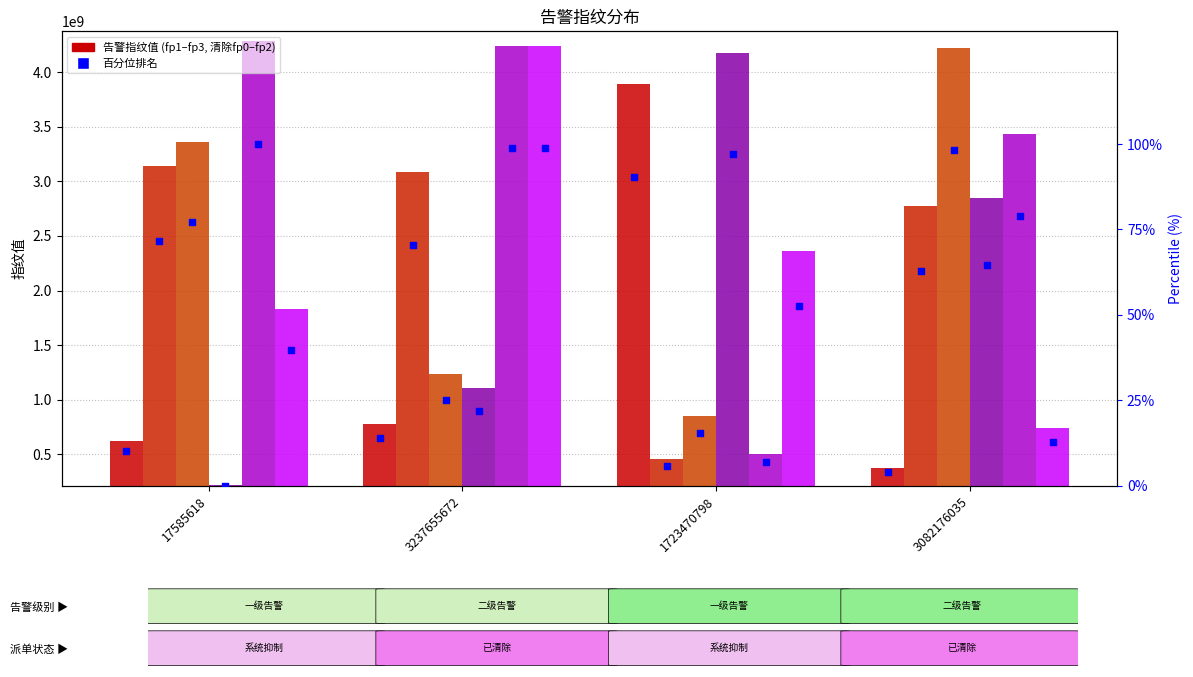

At how many categories does at least one series exceed 381803964?

4